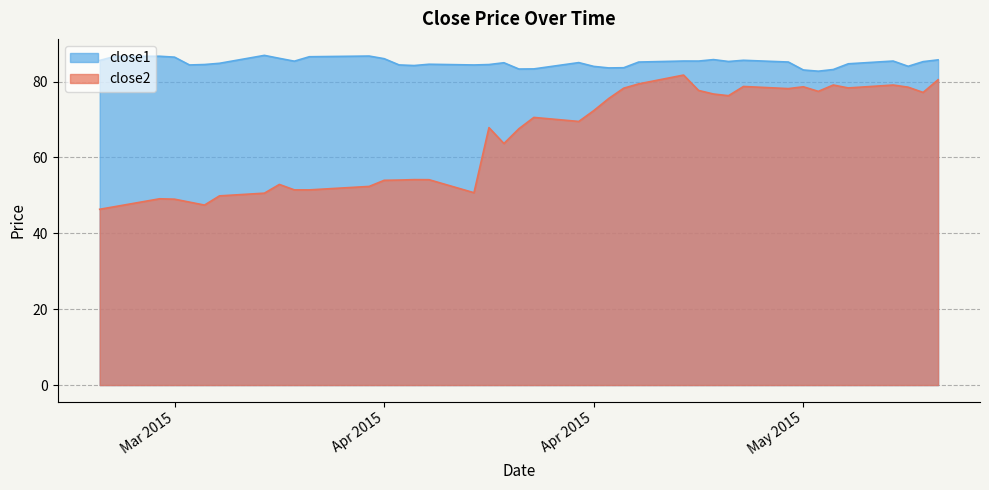

Where does the close1 series first go above 85?

2015-03-19